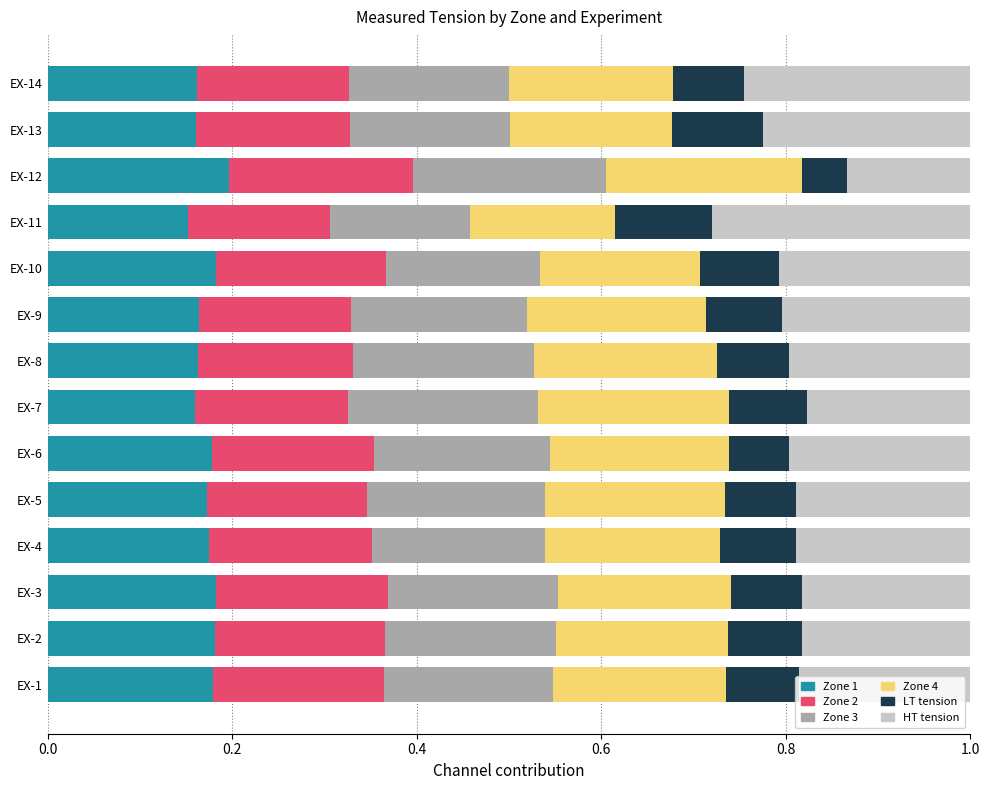

What is the total value across all series at EX-7?

1.0